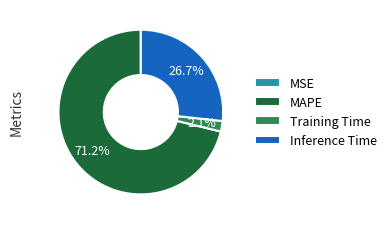

Is the sum of Inference Time and MAPE greater than half?

Yes